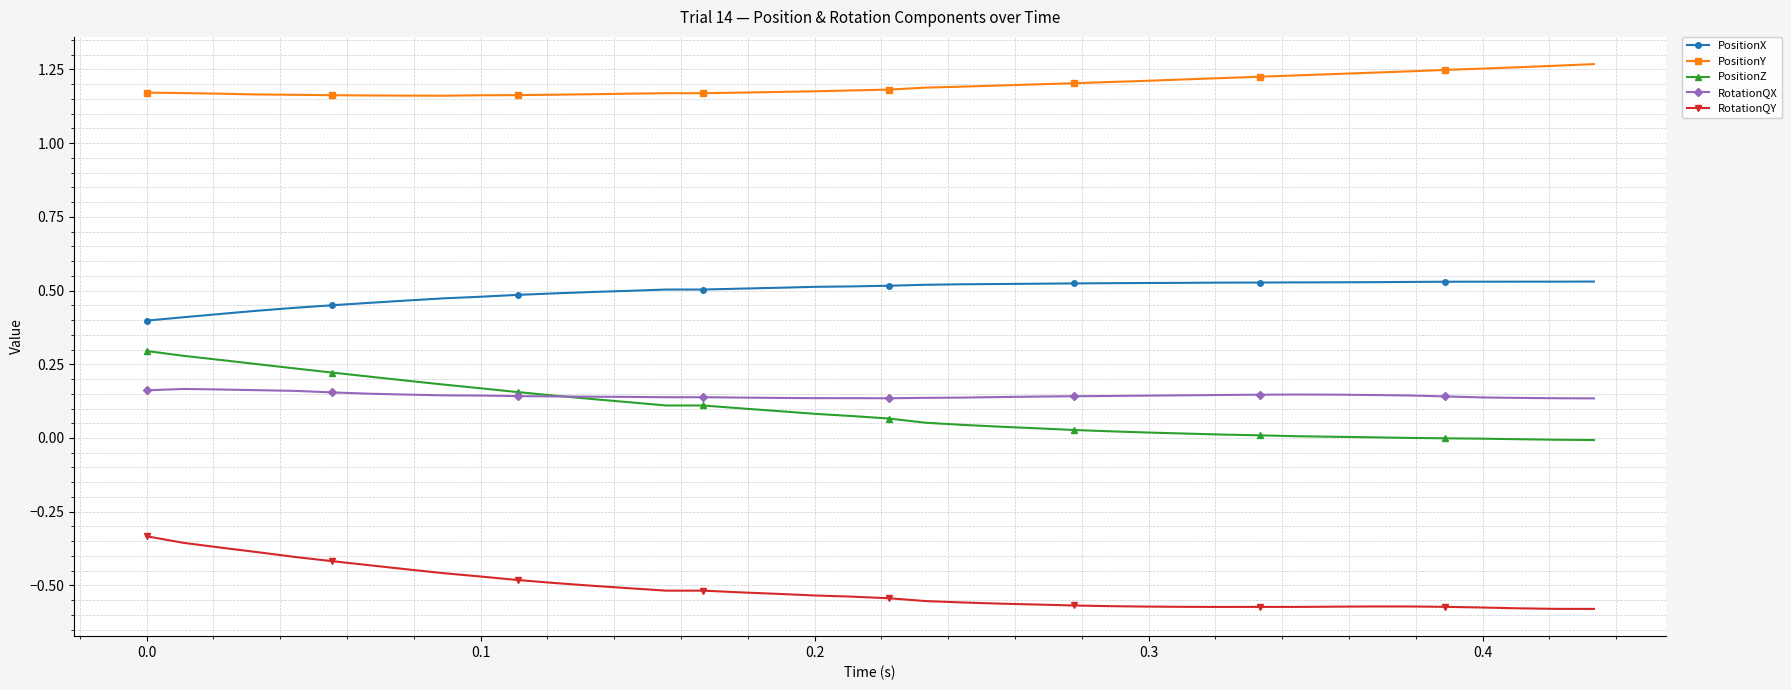

Rank the series by their maximum value, from highest to lowest.

PositionY, PositionX, PositionZ, RotationQX, RotationQY